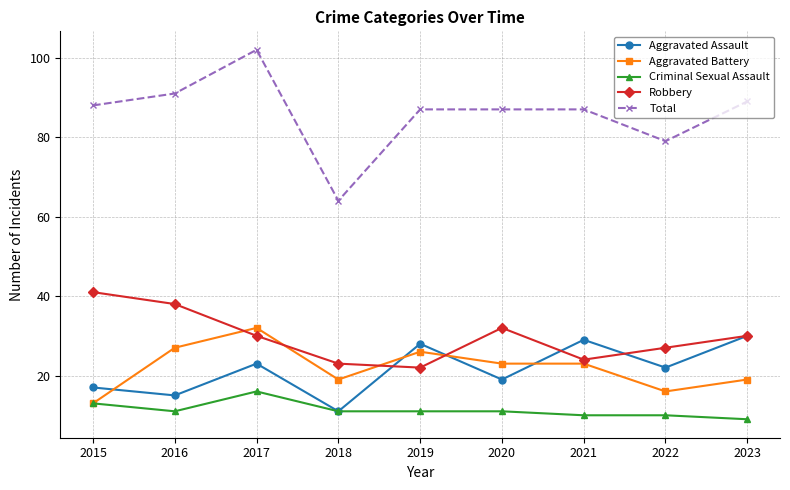

What is the difference between the Robbery values at 2016 and 2021?

14